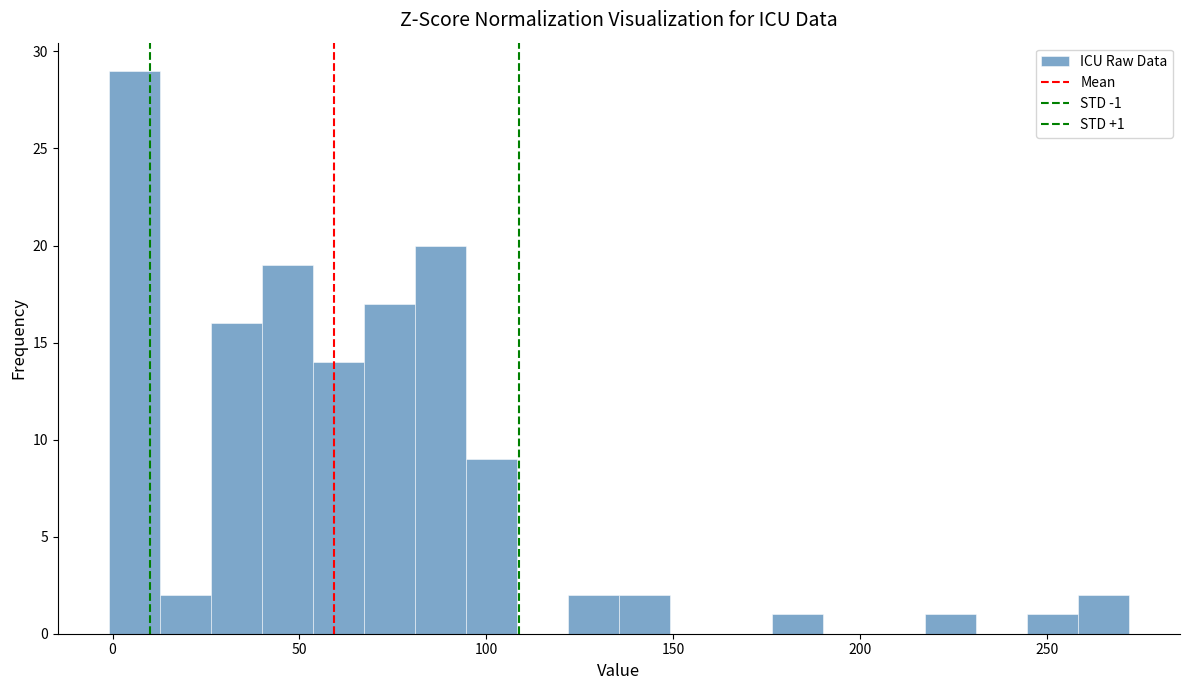

Read against the x-axis, roughly where is the centre of the tallest bar?

5